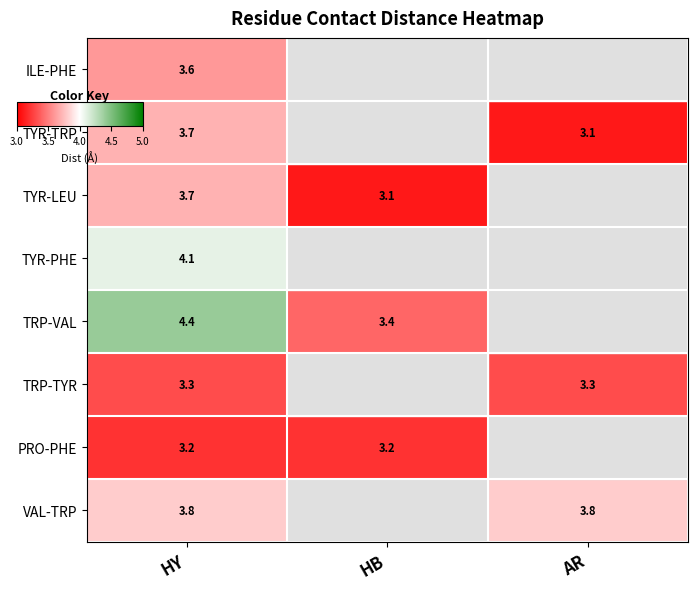

List the series in order of their peak value, highest first.

TRP-VAL, TYR-PHE, VAL-TRP, TYR-TRP, TYR-LEU, ILE-PHE, TRP-TYR, PRO-PHE